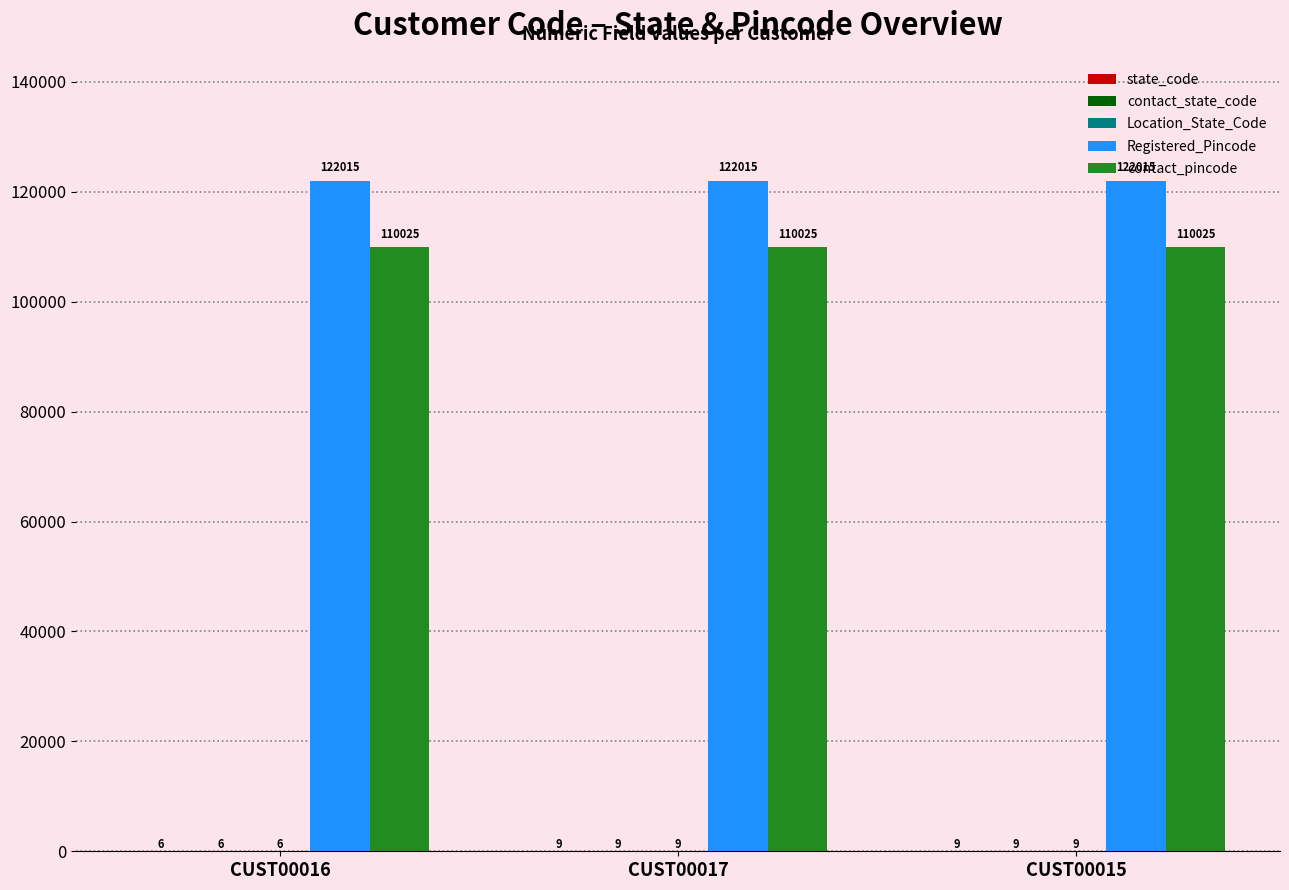

The Registered_Pincode series shows 216900 at CUST00017. True or false?

False